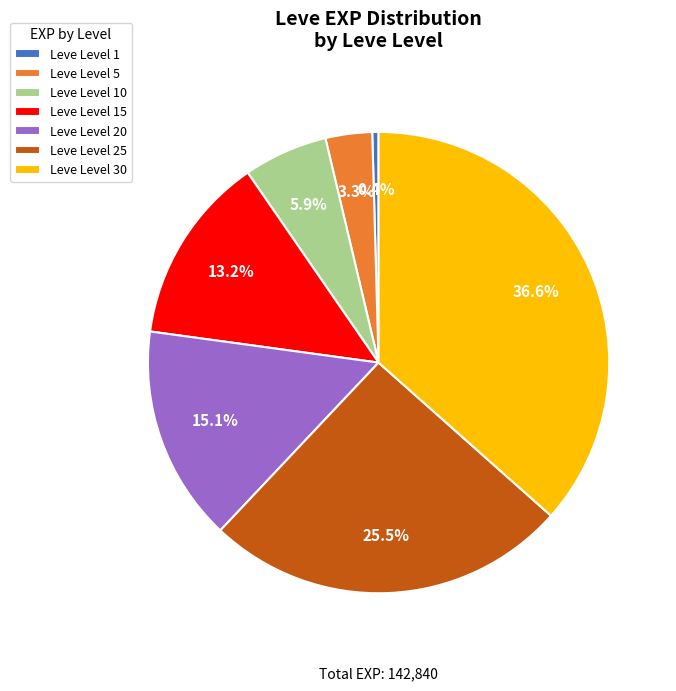

What is the ratio of the value at Leve Level 25 to the value at Leve Level 30?

0.7